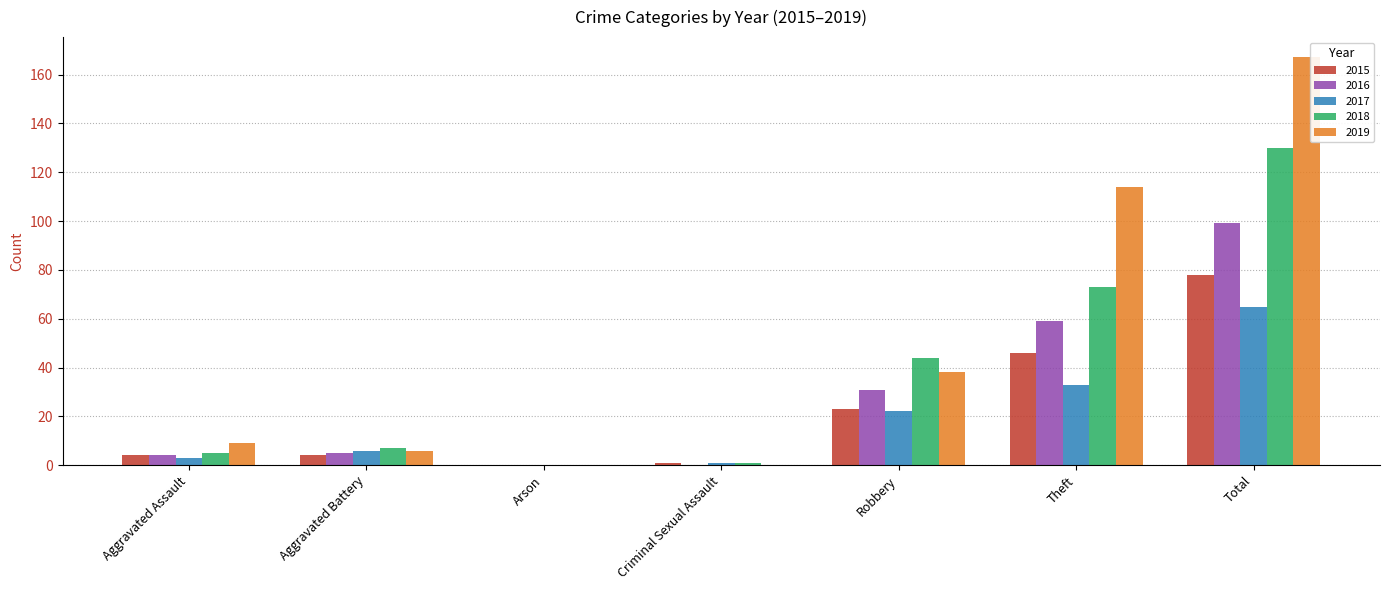

What is the maximum value shown in the chart?

167